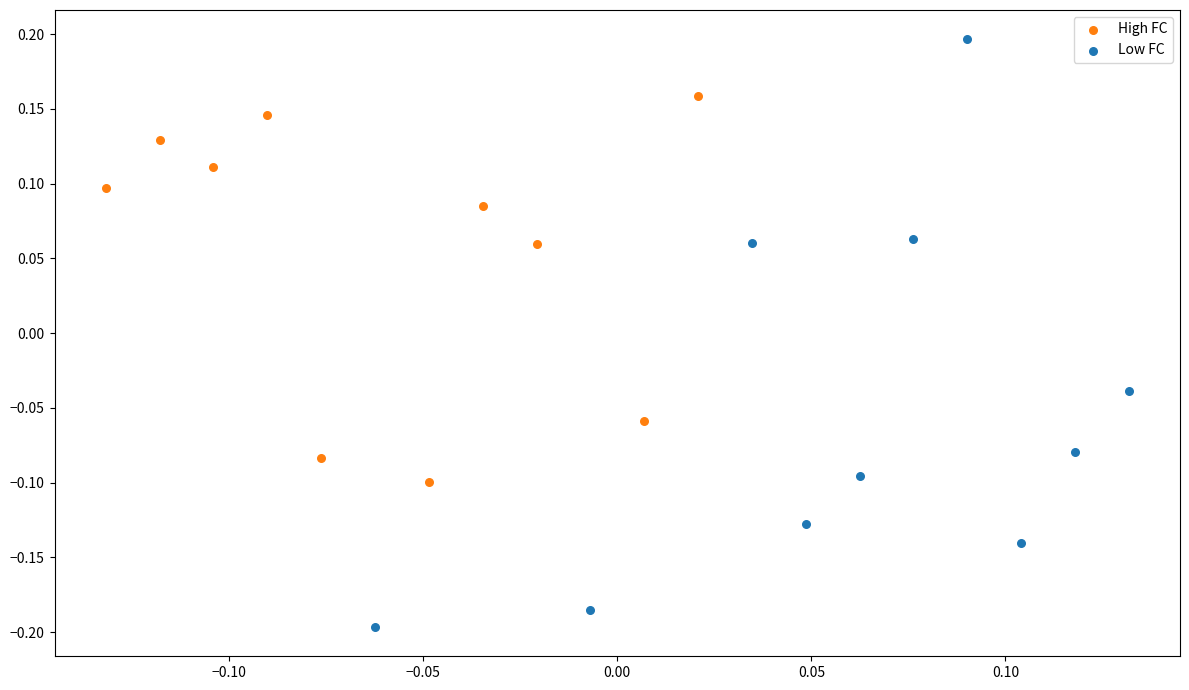

Which series reaches the minimum Y coordinate?

Low FC